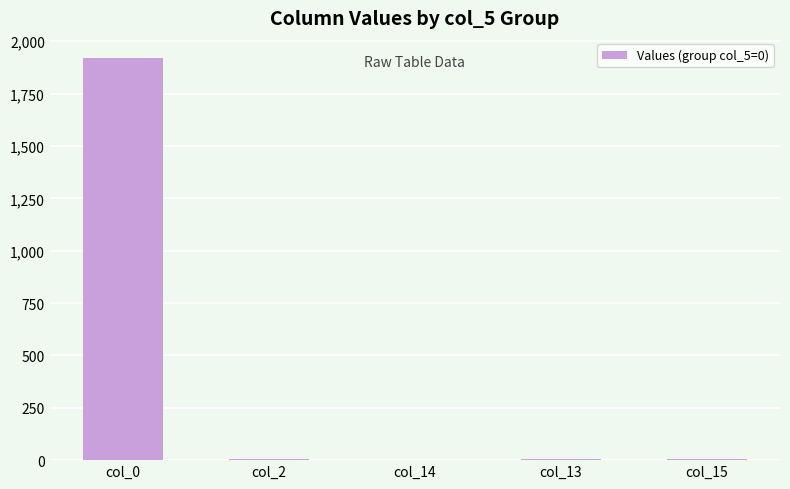

True or false: the data shows 1920.0 at col_0.

True